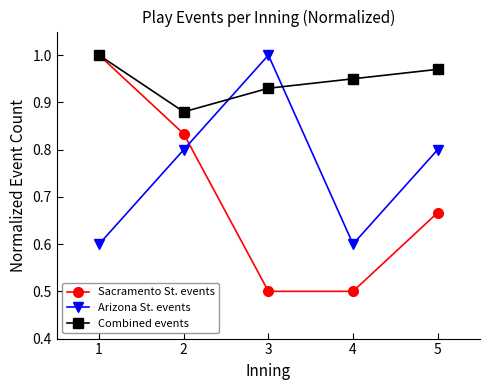

Between which two adjacent categories do Sacramento St. events and Arizona St. events first intersect?

2 and 3